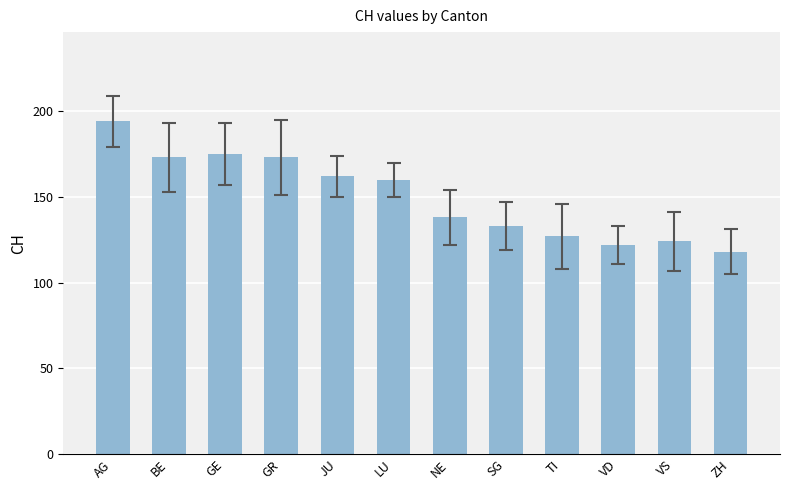

What value does the data have at TI?

127